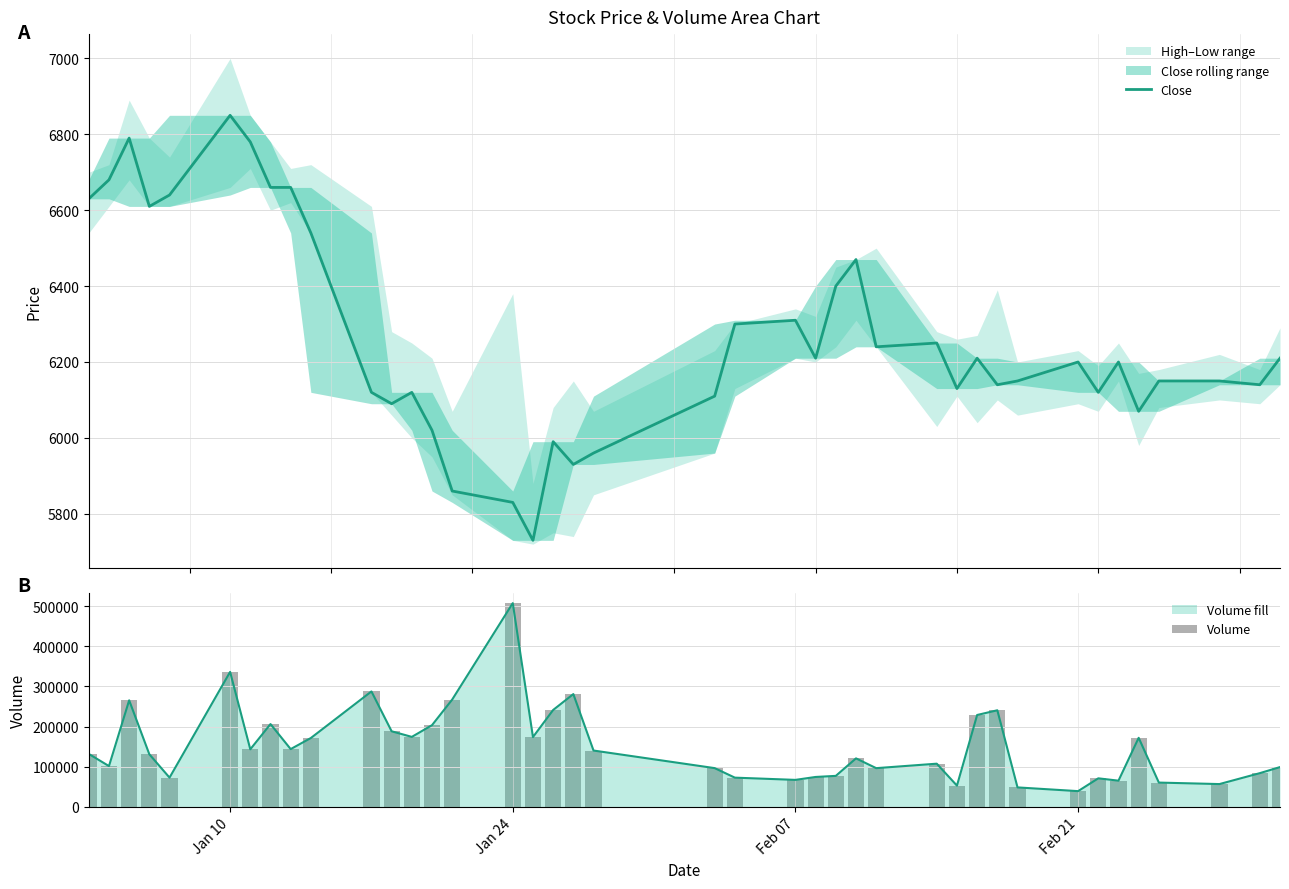

The value of Volume fill at Jan 10 is 557343. True or false?

False